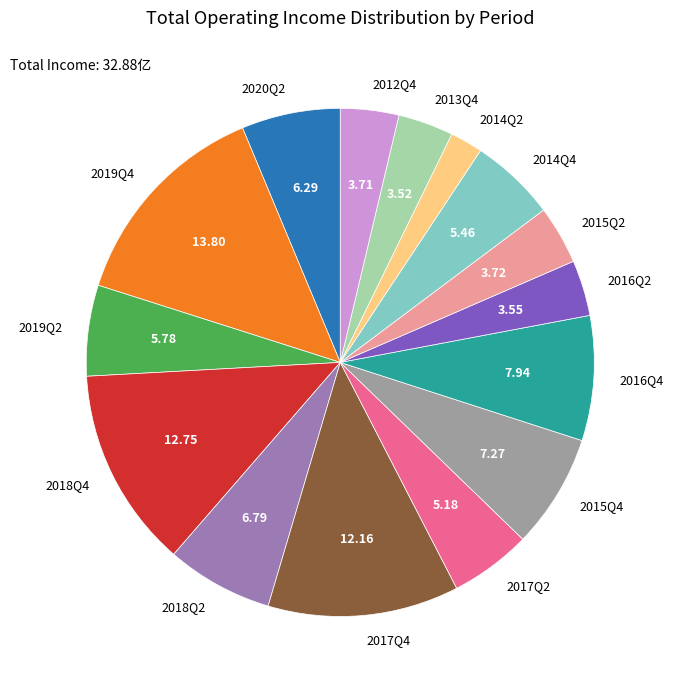

Count the number of slices in the pie.

15